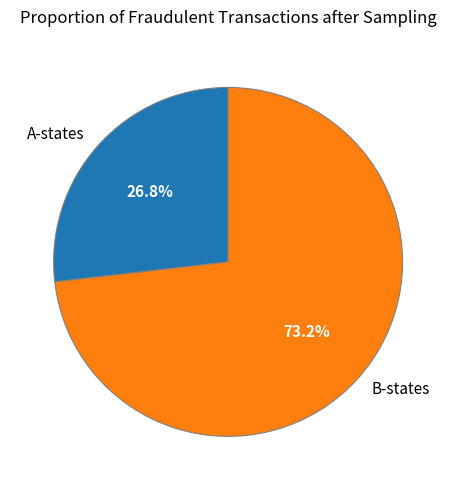

Rank the categories by value from lowest to highest.

A-states, B-states